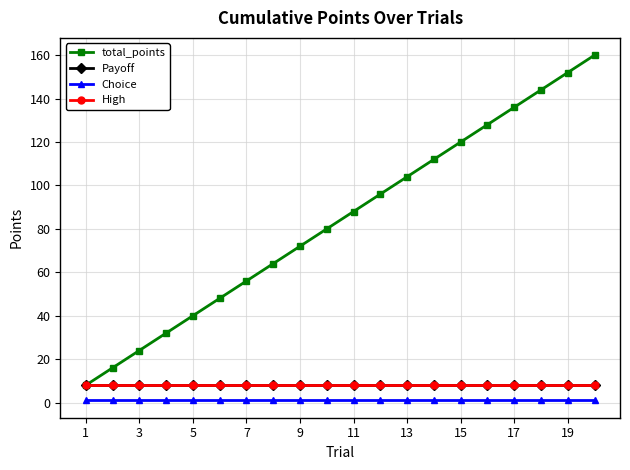

Does the chart have visible grid lines?

Yes